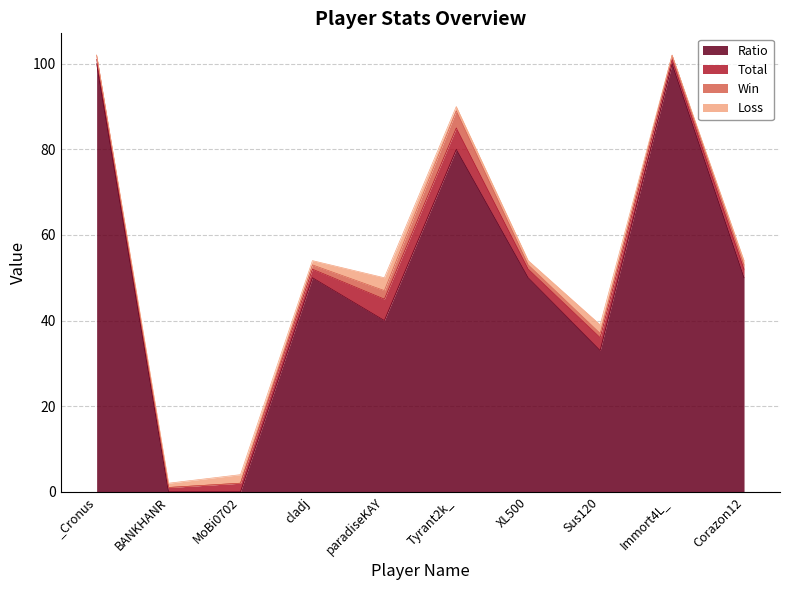

How many intersections are there between Ratio and Loss?

2